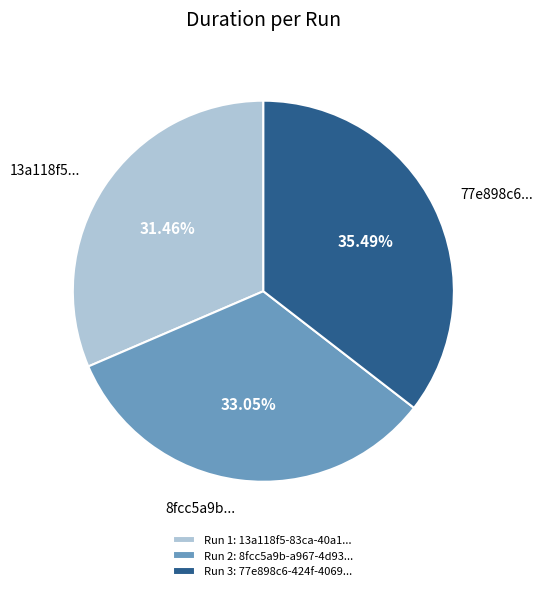

What is the ratio of the value at Run 1: 13a118f5-83ca-40a1... to the value at Run 3: 77e898c6-424f-4069...?

0.9